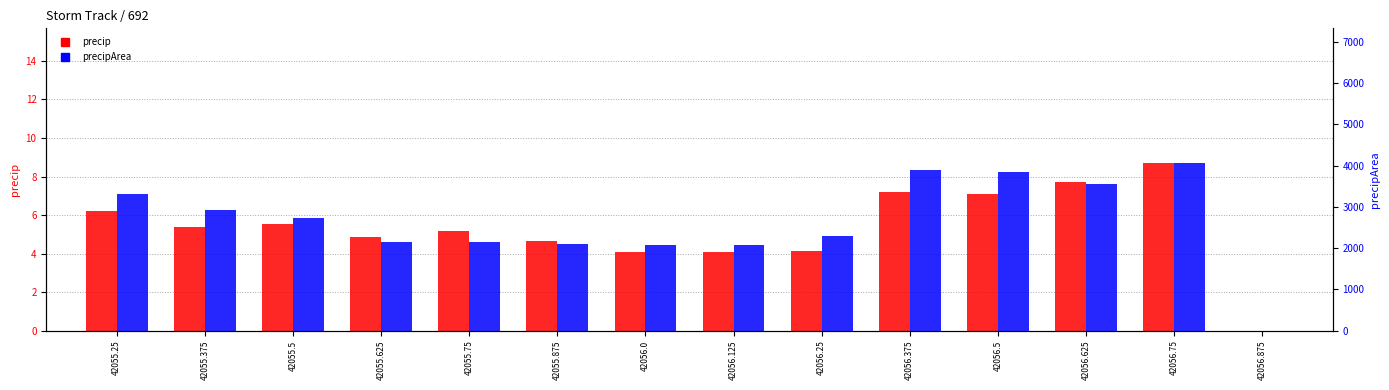

What is the approximate value of precip at 42056.75?

8.7